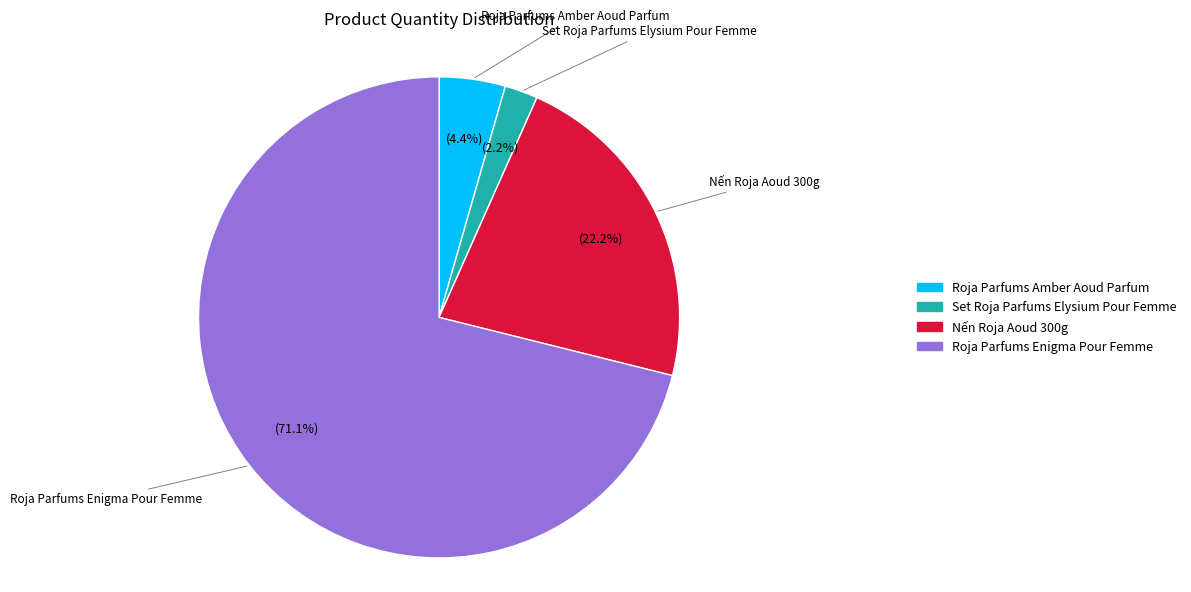

True or false: Roja Parfums Amber Aoud Parfum accounts for 18% of the total.

False